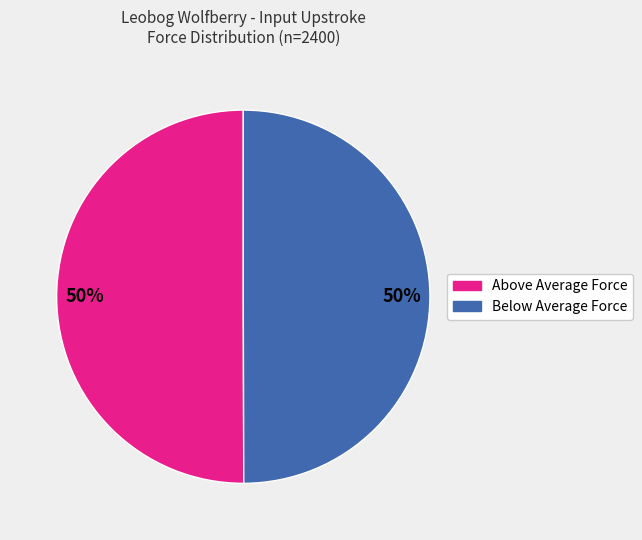

To the nearest percent, what is the average slice percentage?

50%